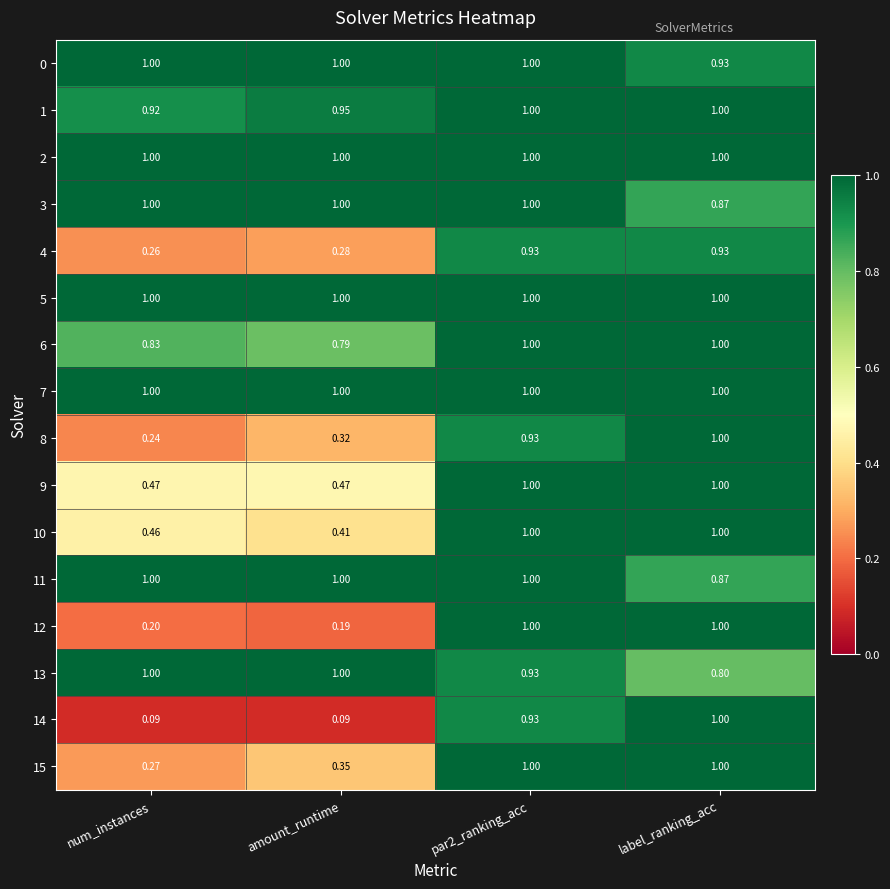

Is the value of 13 at amount_runtime greater than the value of 9 at num_instances?

Yes